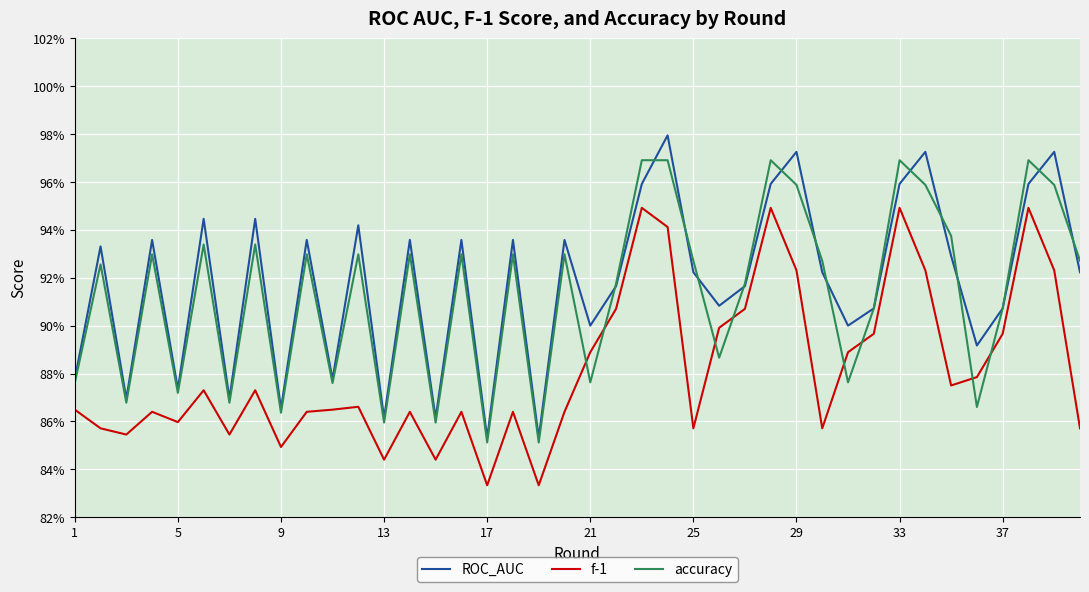

Does the chart have visible grid lines?

Yes